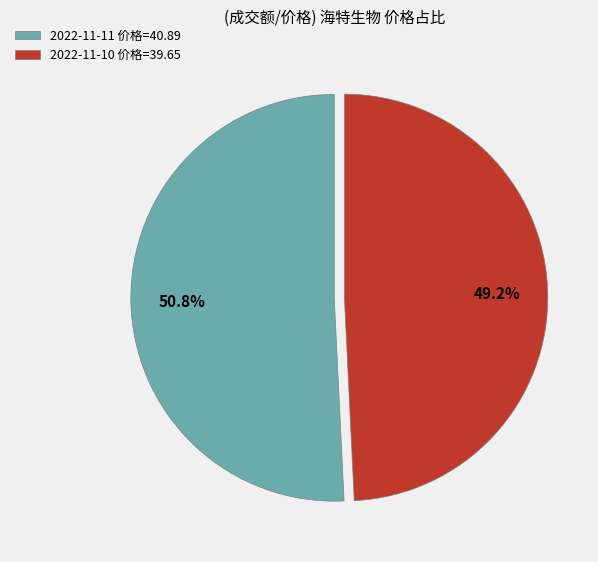

What is the majority slice?

2022-11-11